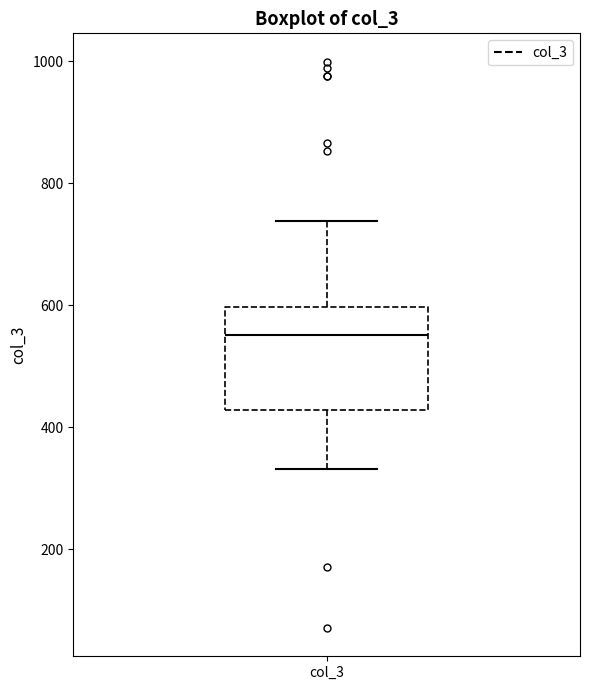

Read this box plot against the y-axis: the position of the median line, the range covered by the box, and the ends of both whiskers. The values are not printed on the chart, so give them approximately, as read against the axis.

median 560, box 420 to 600, whiskers 340 to 740